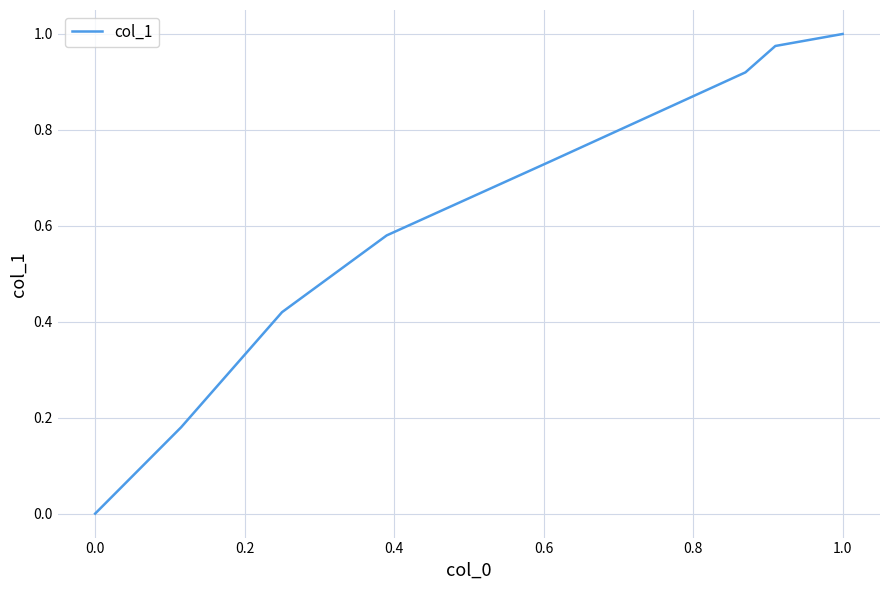

True or false: the data has more than 0 interior local peaks.

False